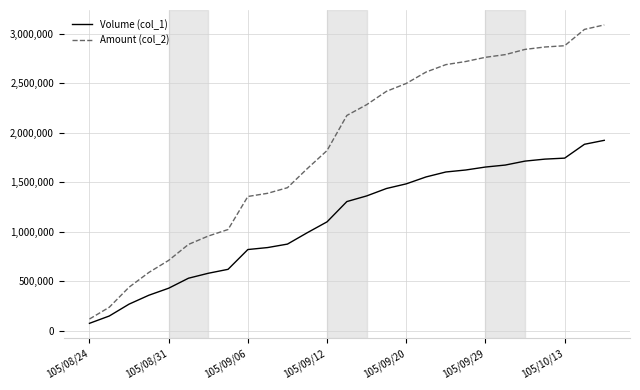

What is the maximum value for Amount (col_2)?

3090710